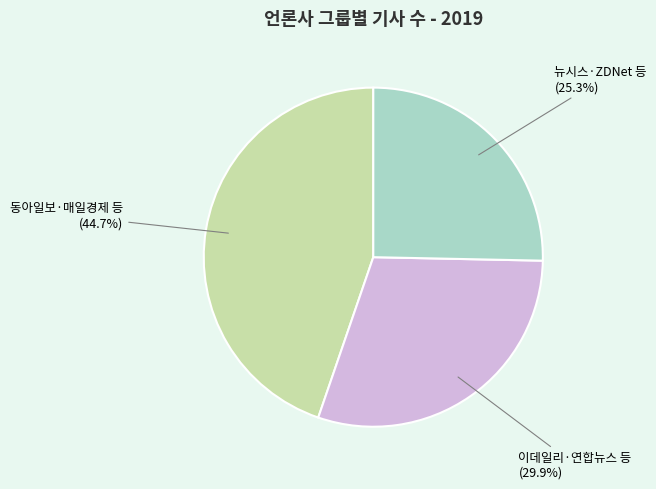

To the nearest percent, what is the average slice percentage?

33%